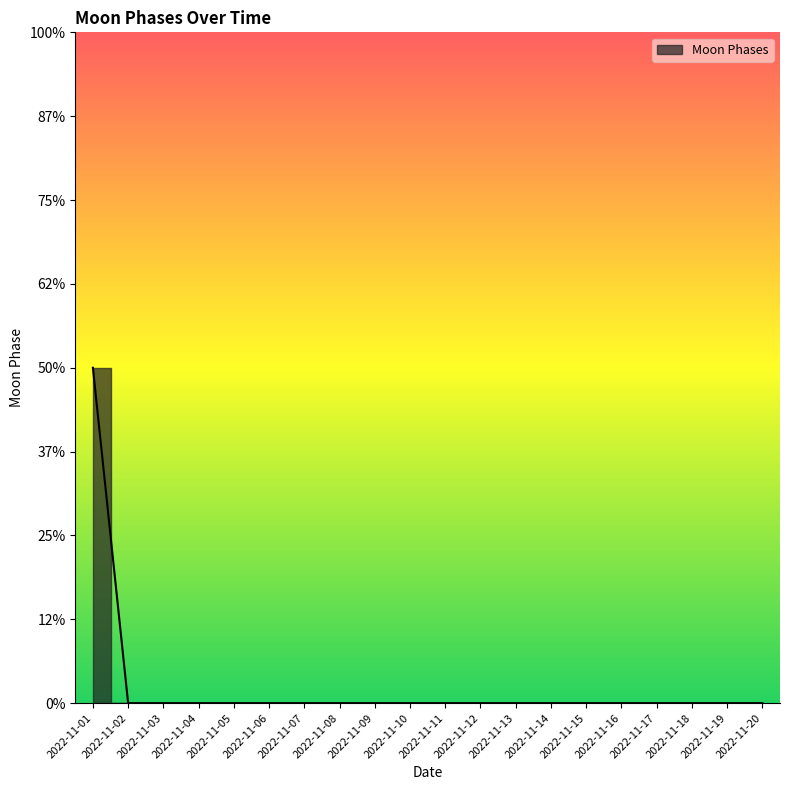

True or false: there are more than 2 points higher than both neighbors.

False